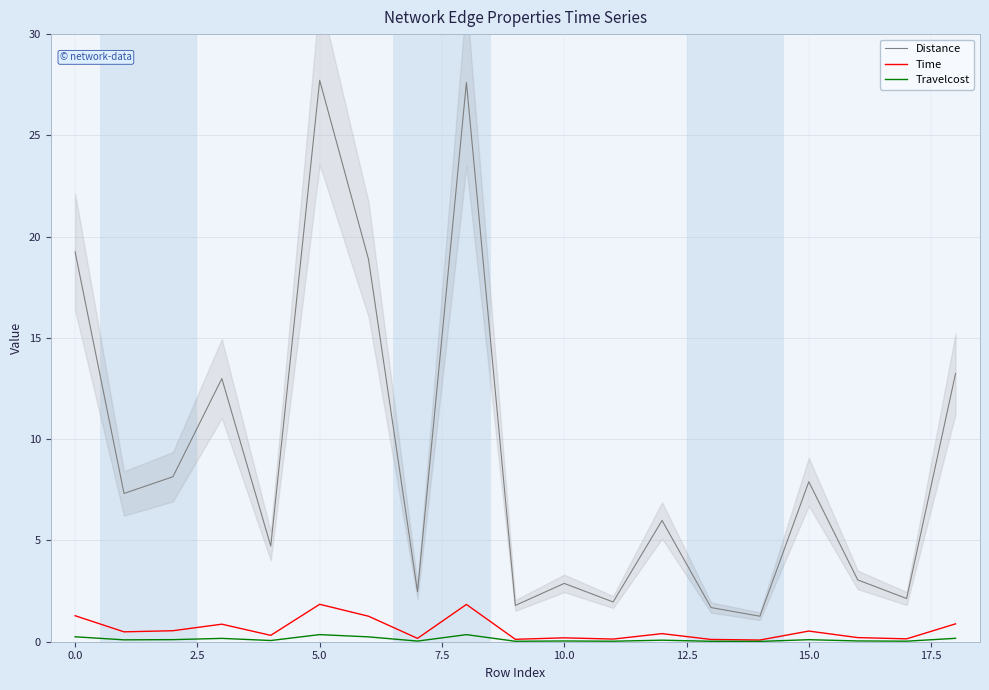

True or false: Travelcost and Time intersect in this chart.

False